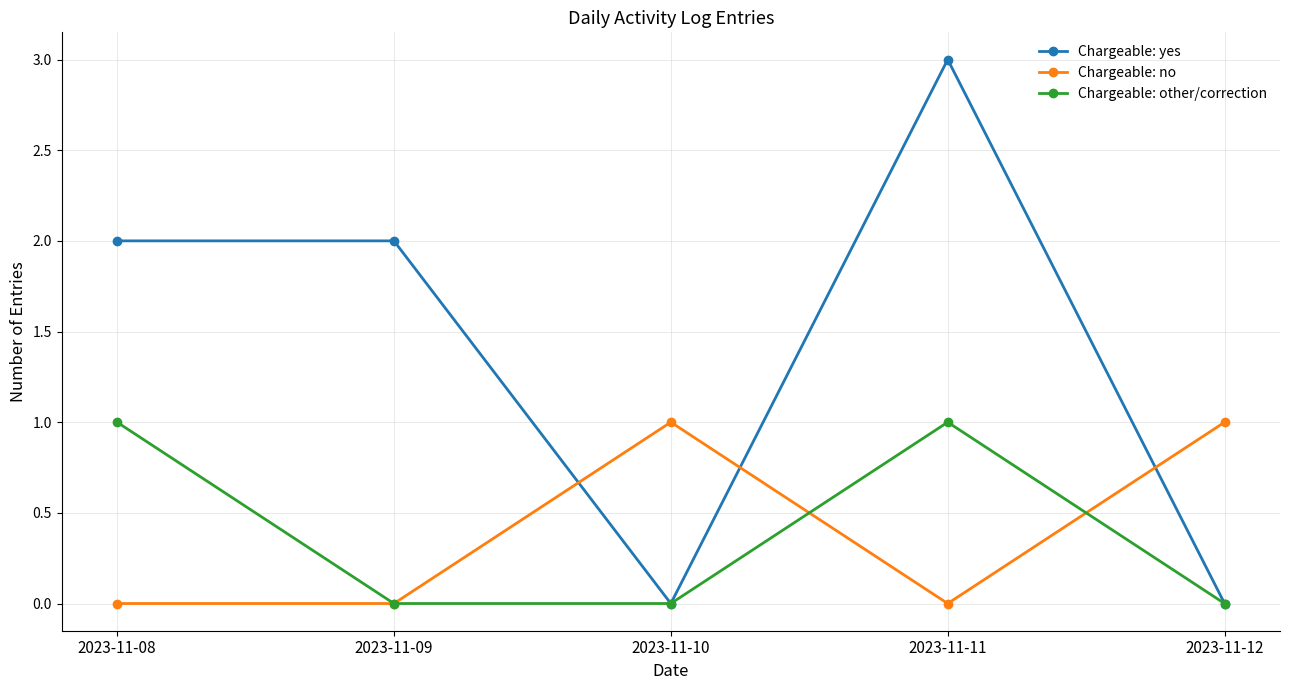

What are all the series names shown in the legend?

Chargeable: yes, Chargeable: no, Chargeable: other/correction